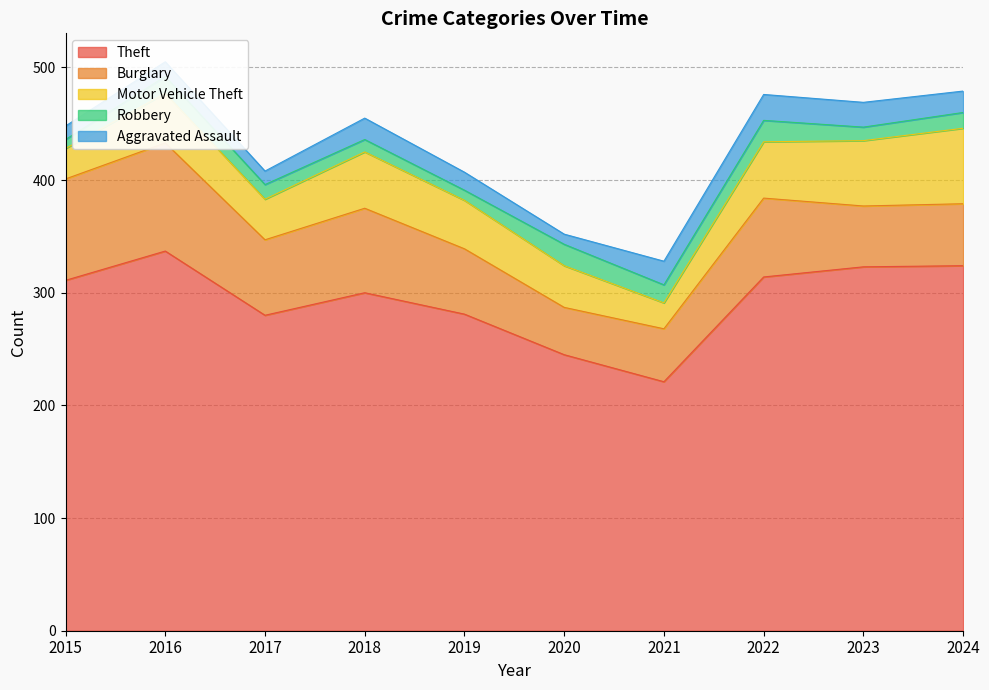

What is the total value across all series at 2019?

407